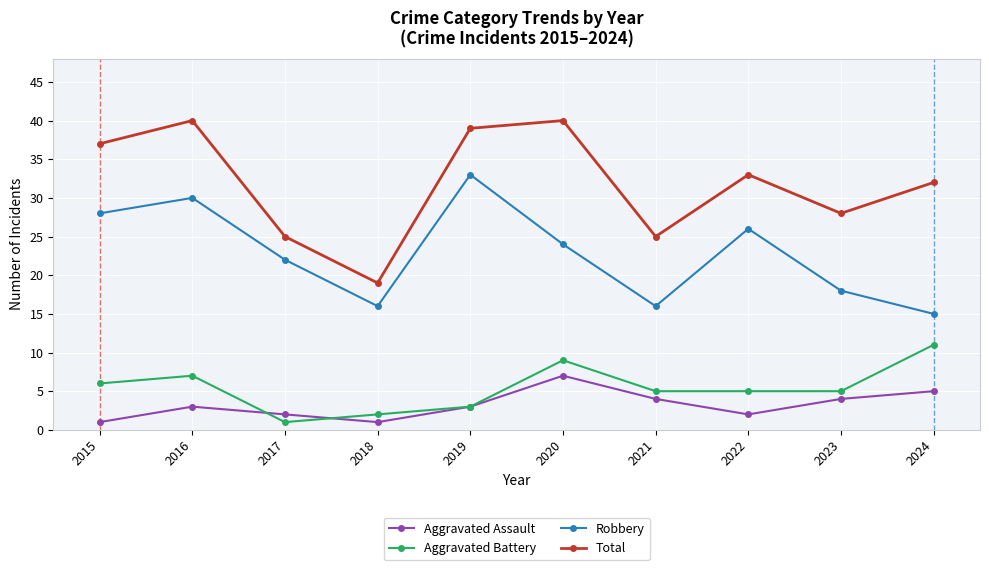

The value of Robbery at 2022 is 26. True or false?

True